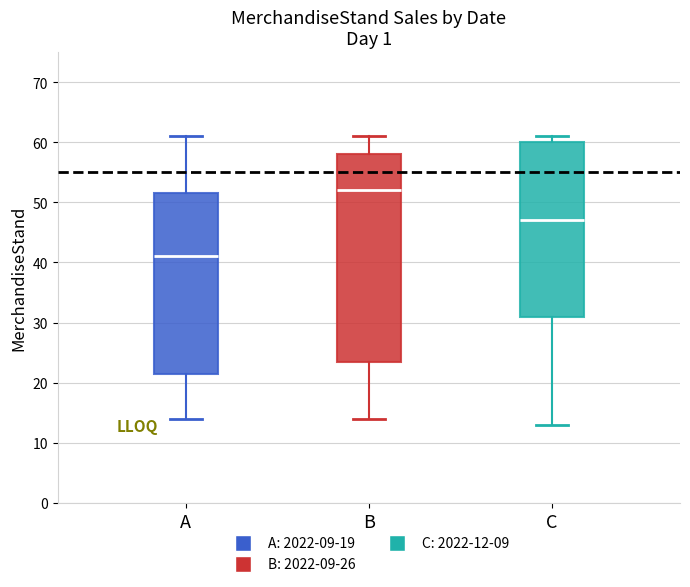

Which box's median line is the highest?

B